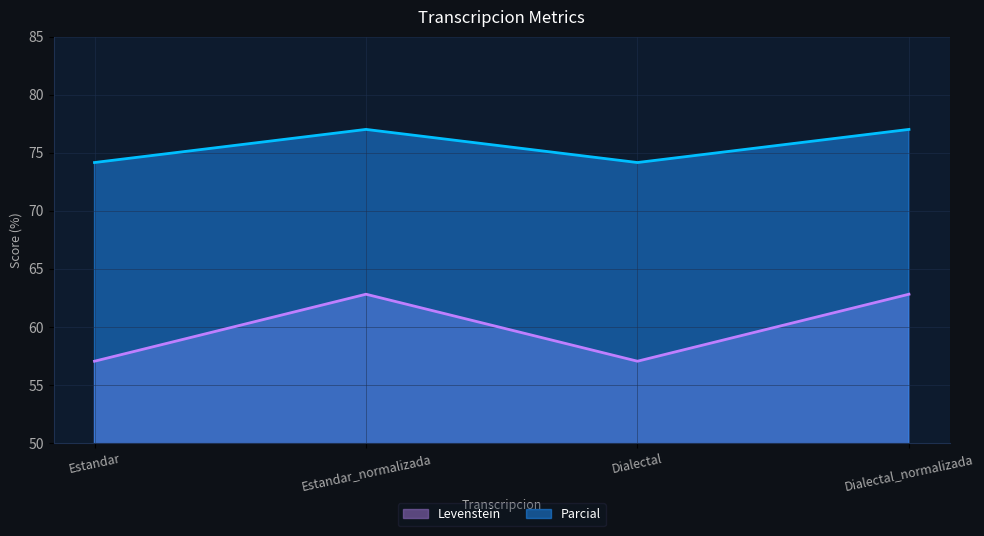

What is the difference between the Levenstein values at Estandar and Estandar_normalizada?

5.8